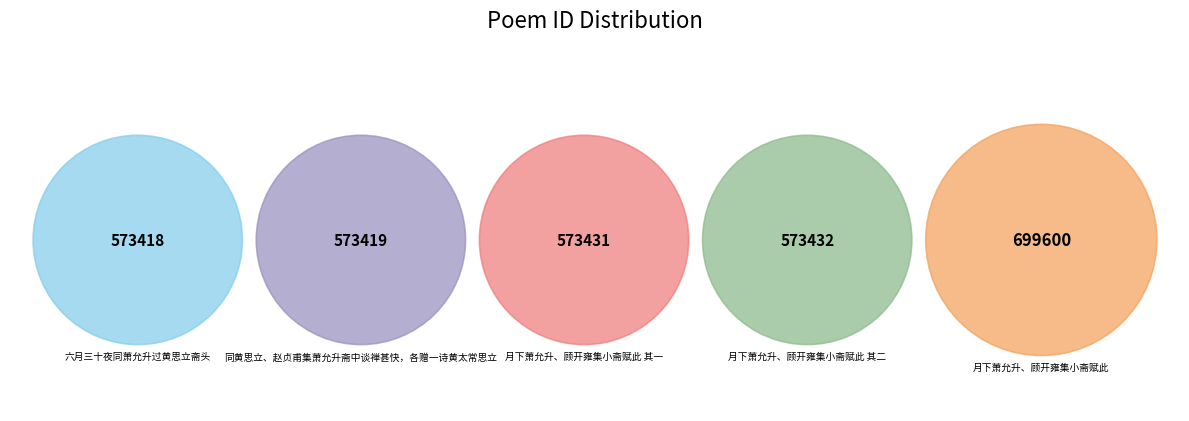

Rank the categories by value from highest to lowest.

月下萧允升、顾开雍集小斋赋此, 月下萧允升、顾开雍集小斋赋此 其二, 月下萧允升、顾开雍集小斋赋此 其一, 同黄思立、赵贞甫集萧允升斋中谈禅甚快，各赠一诗黄太常思立, 六月三十夜同萧允升过黄思立斋头